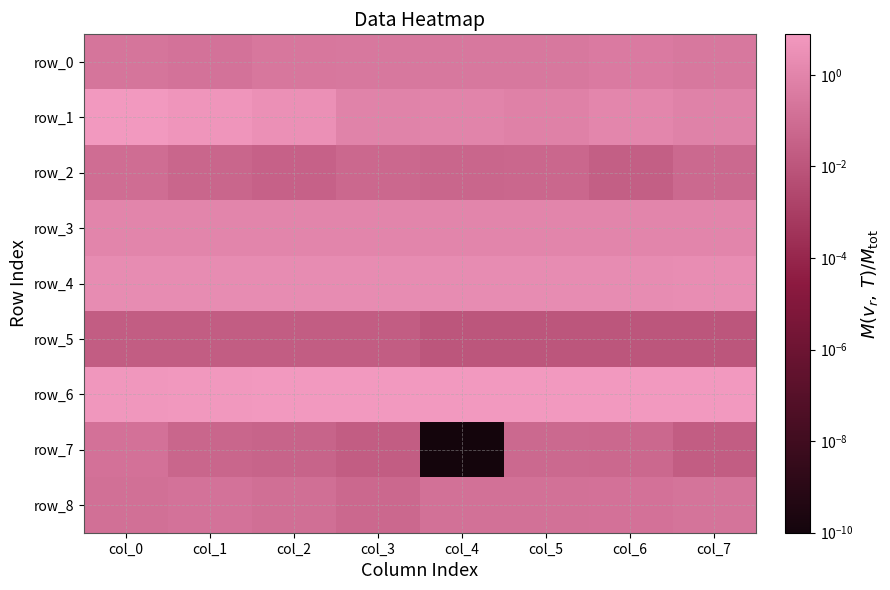

Rank the categories by row_8 value from lowest to highest.

col_3, col_2, col_0, col_4, col_5, col_6, col_1, col_7